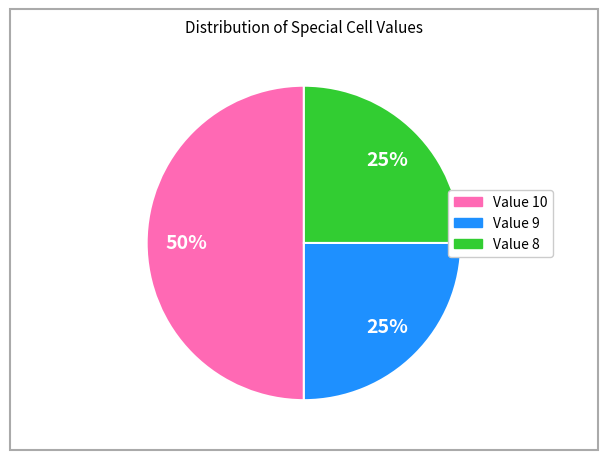

To the nearest percent, what percentage of the pie is Value 9?

25%